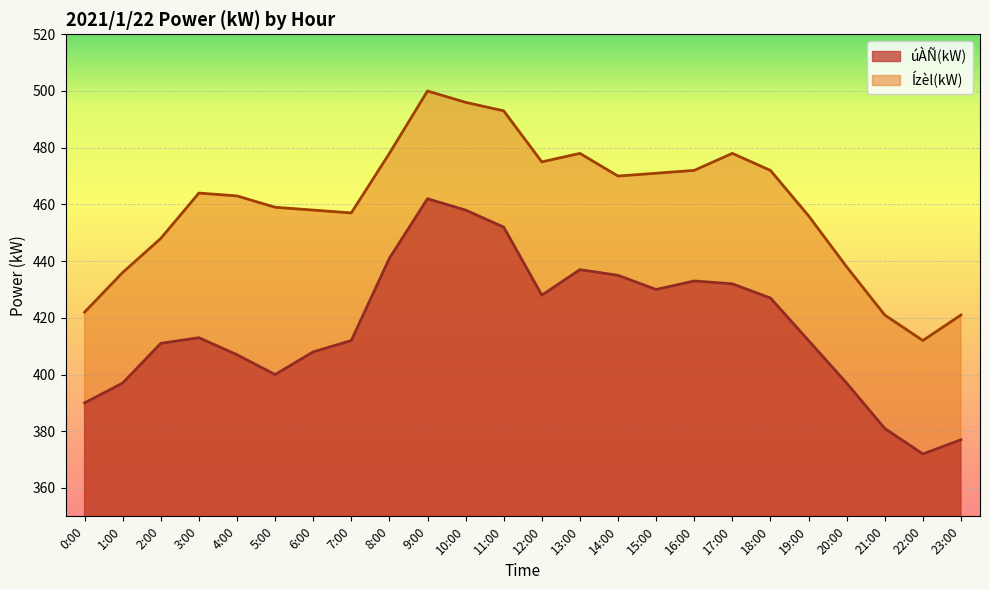

At which label does Ízèl(kW) first exceed 464?

8:00